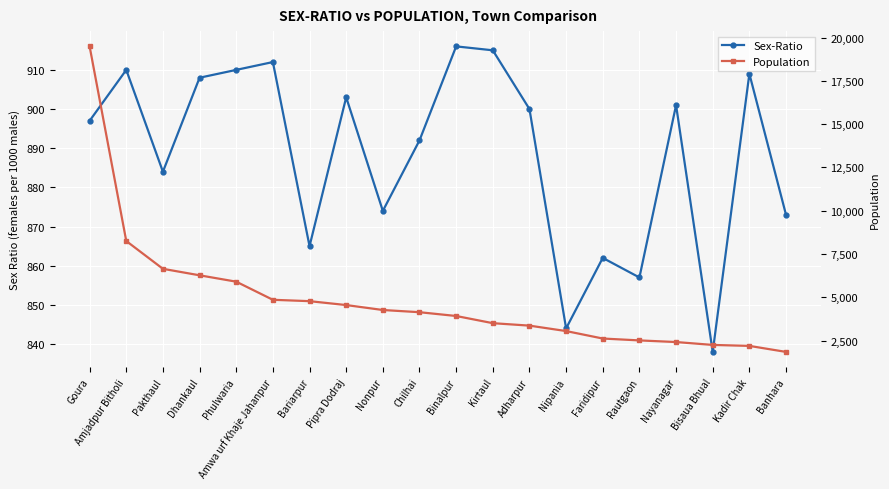

The value of Population at Chilhai is 4135. True or false?

True